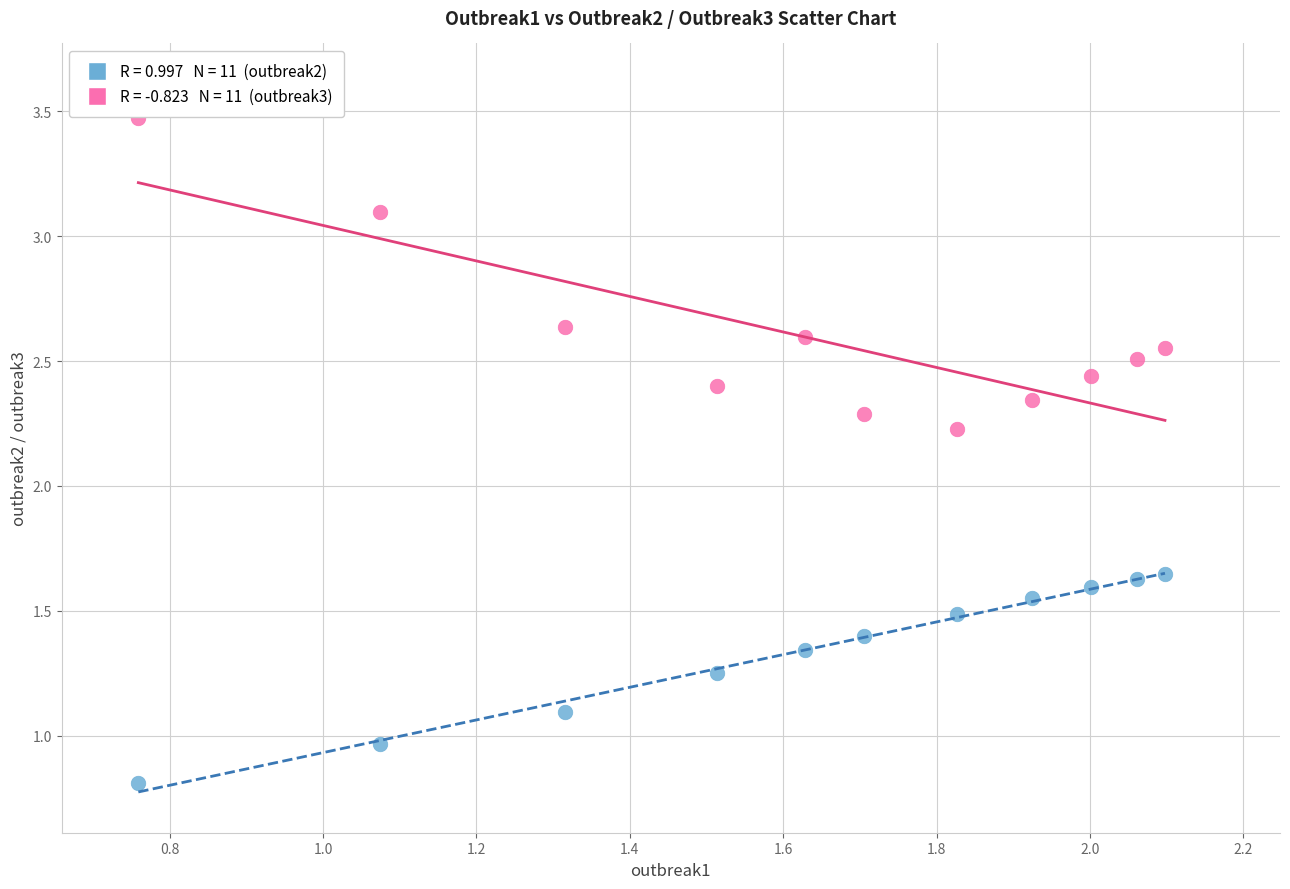

Across all series, what Y value is closest to 2?

2.2